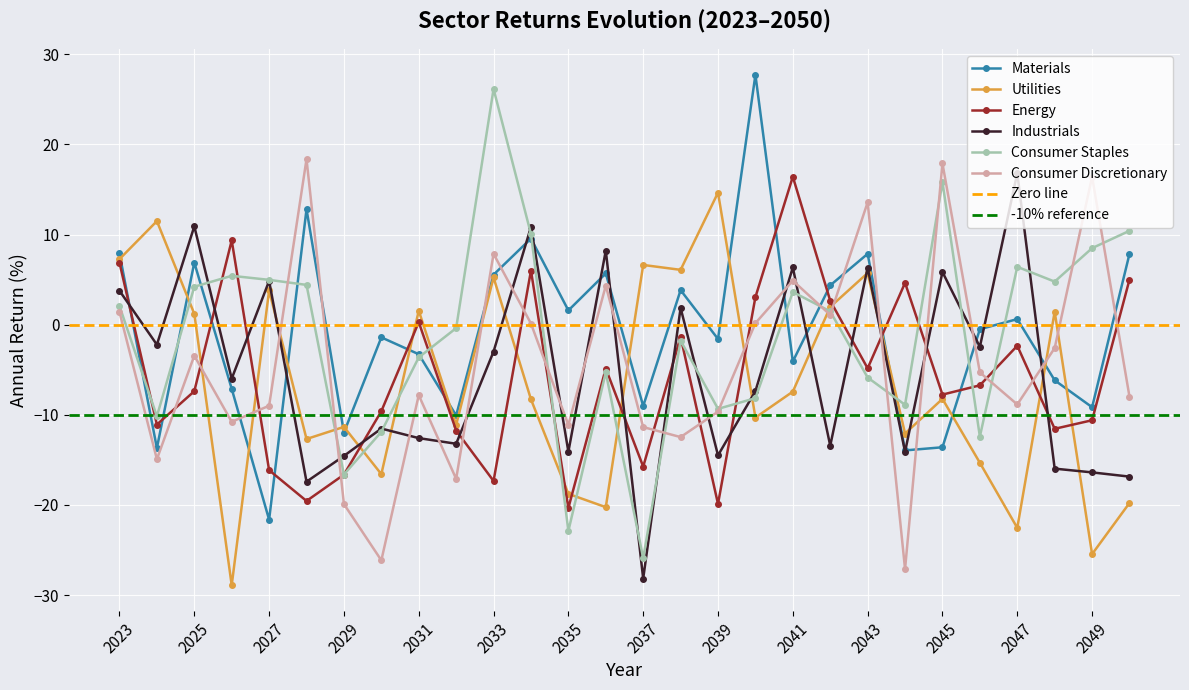

How many data points does each series have?

28